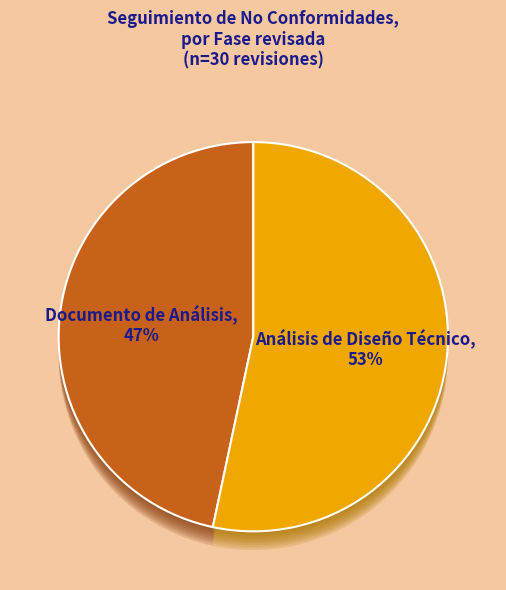

Which category has the biggest portion of the pie?

Análisis de Diseño Técnico